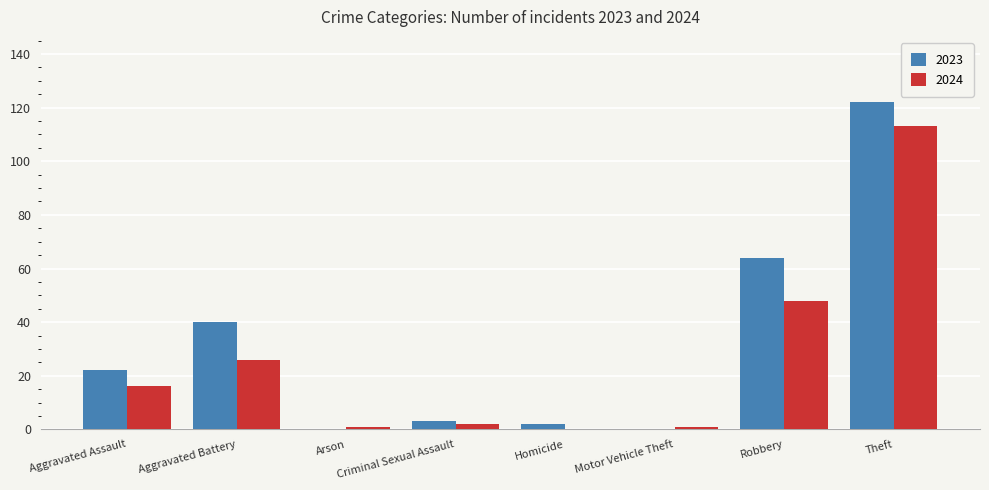

At which label is 2024 closest to 56?

Robbery